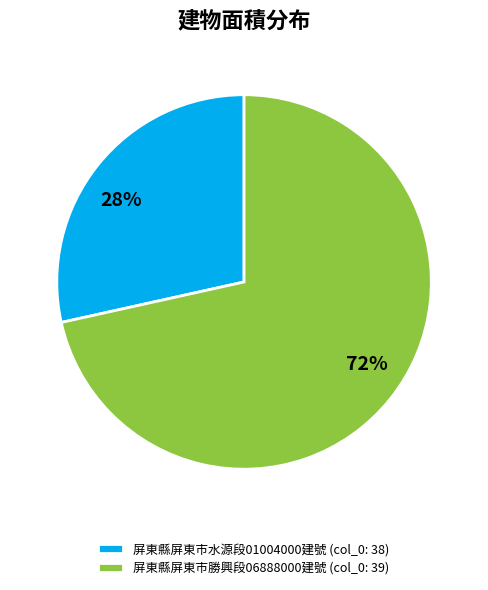

Is there a majority slice in this chart?

Yes